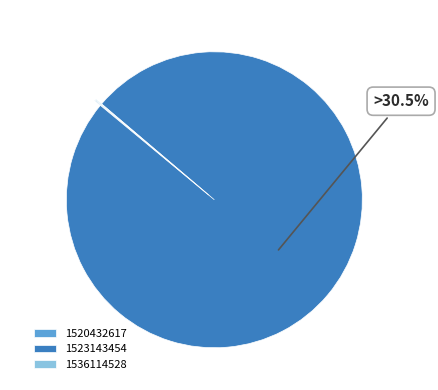

What is the majority slice?

1523143454